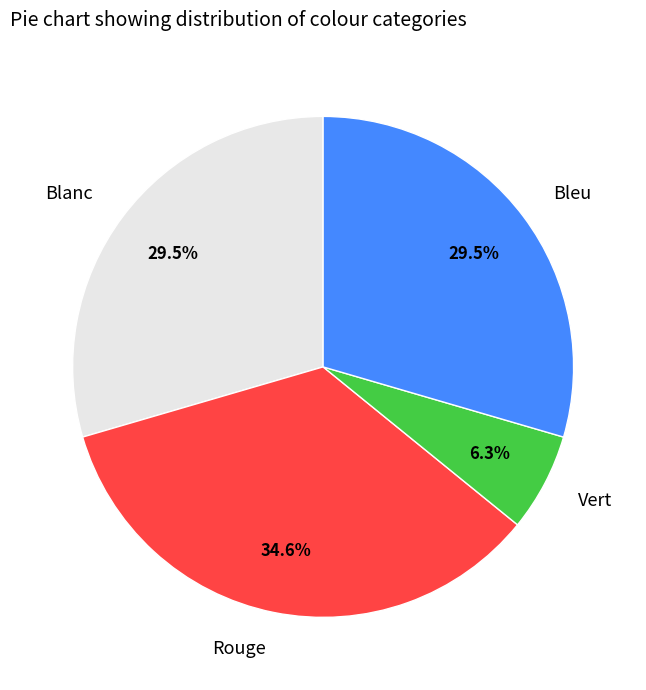

To the nearest percent, what is the difference between the Bleu and Vert slice percentages?

23%